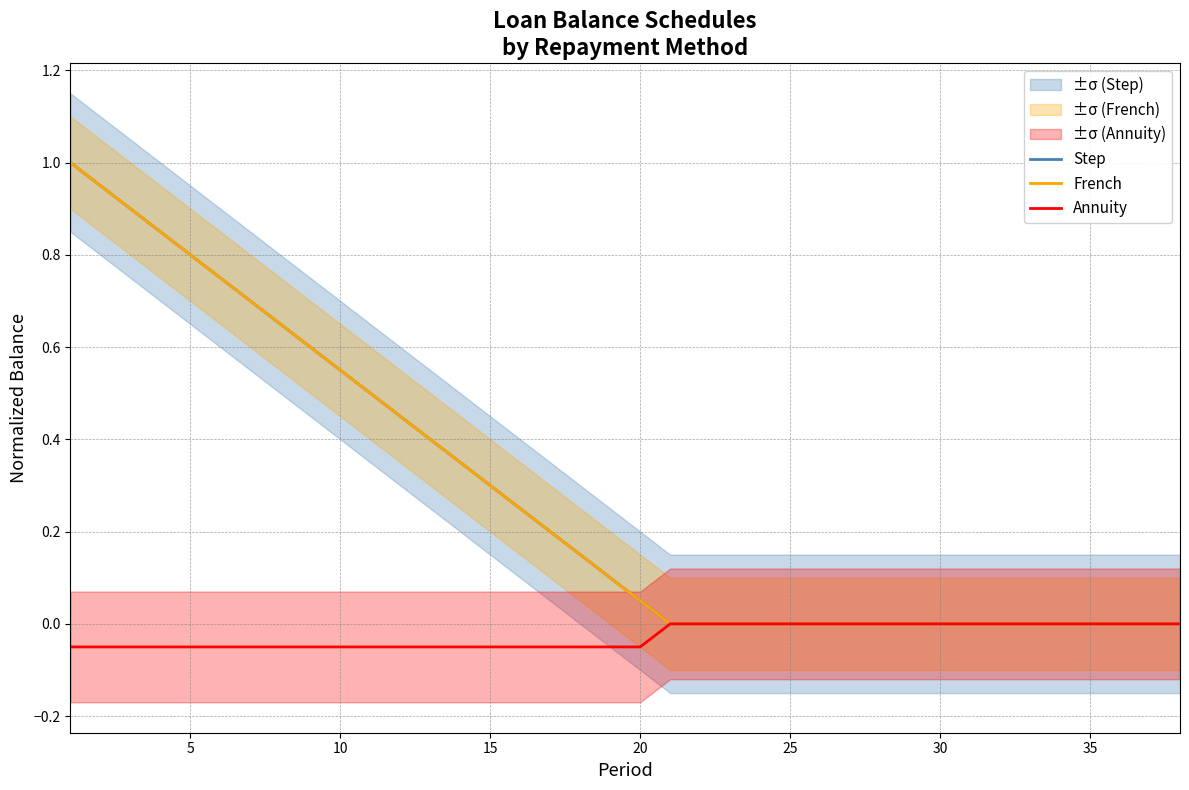

How many categories are shown in the chart?

38